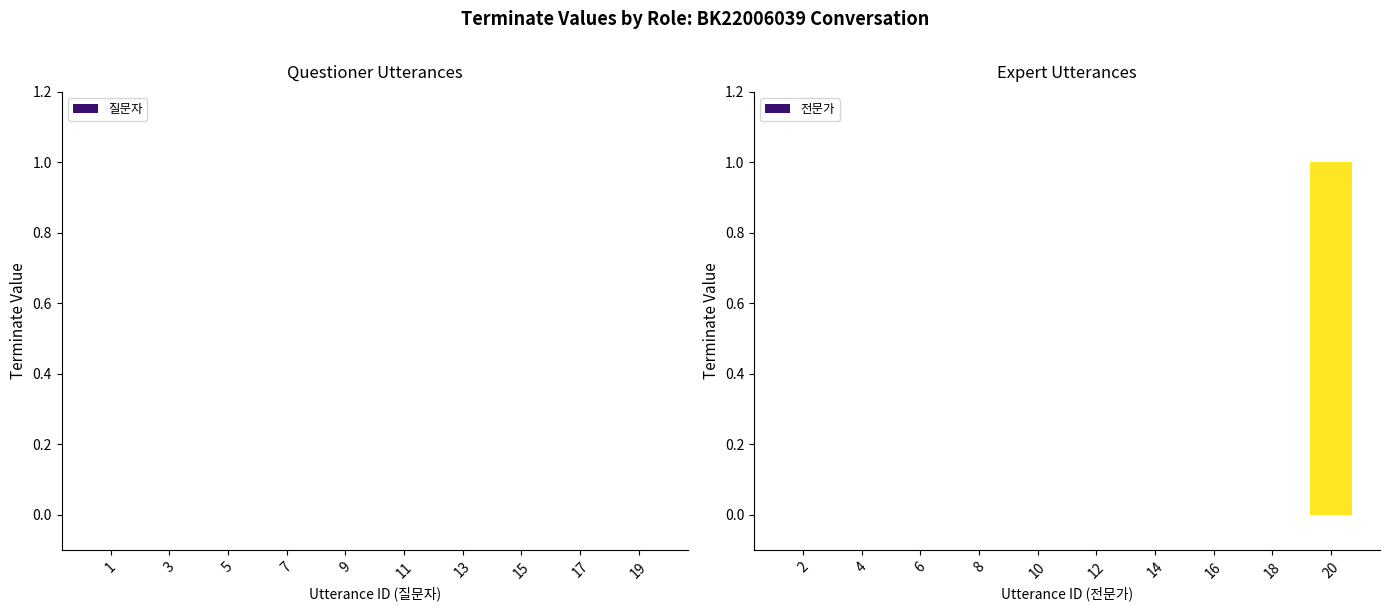

Reading left to right, extract all data points from this chart.

2=0	4=0	6=0	8=0	10=0	12=0	14=0	16=0	18=0	20=1